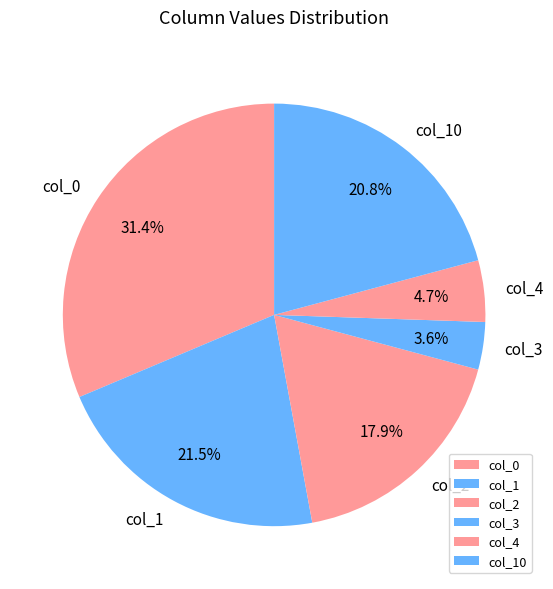

Count the number of slices in the pie.

6